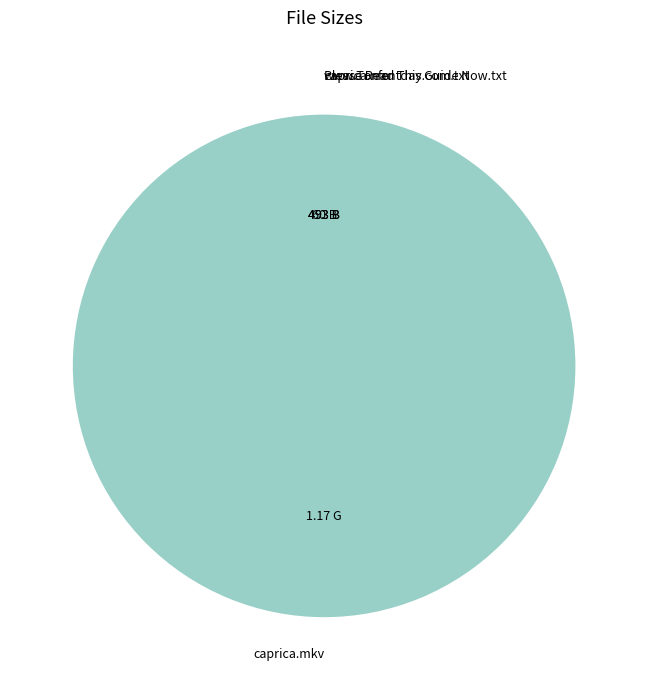

Which slice is the largest?

caprica.mkv